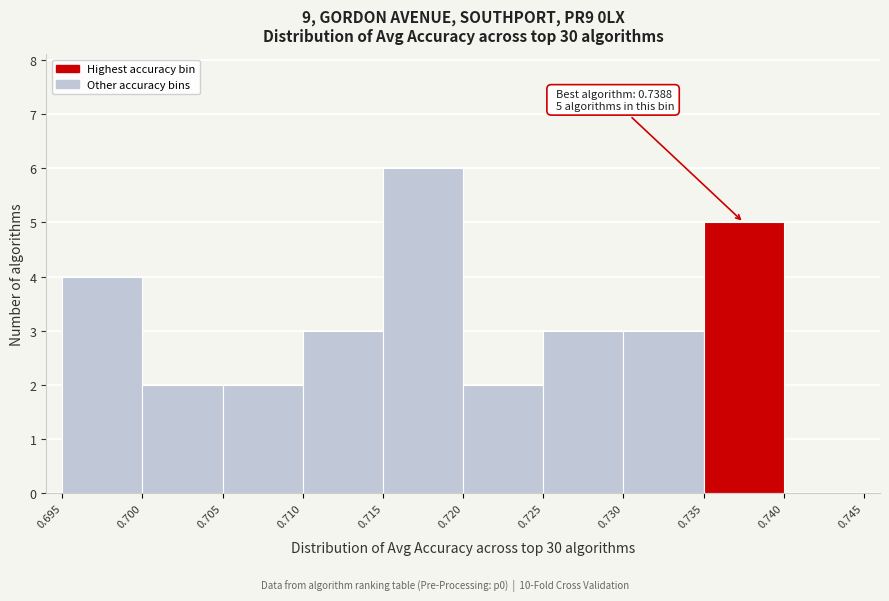

Which range on the x-axis has the tallest bar?

0.715 to 0.720